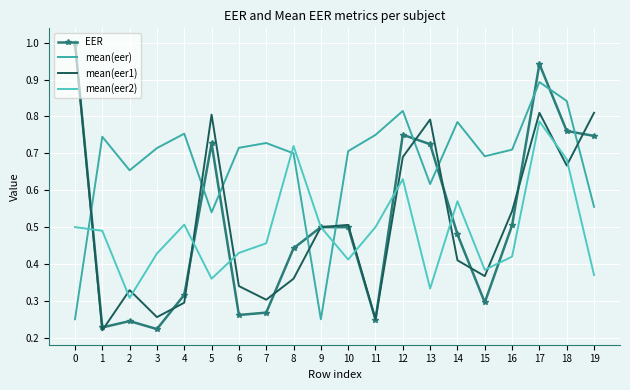

What is the total value across all series at 16?

2.2